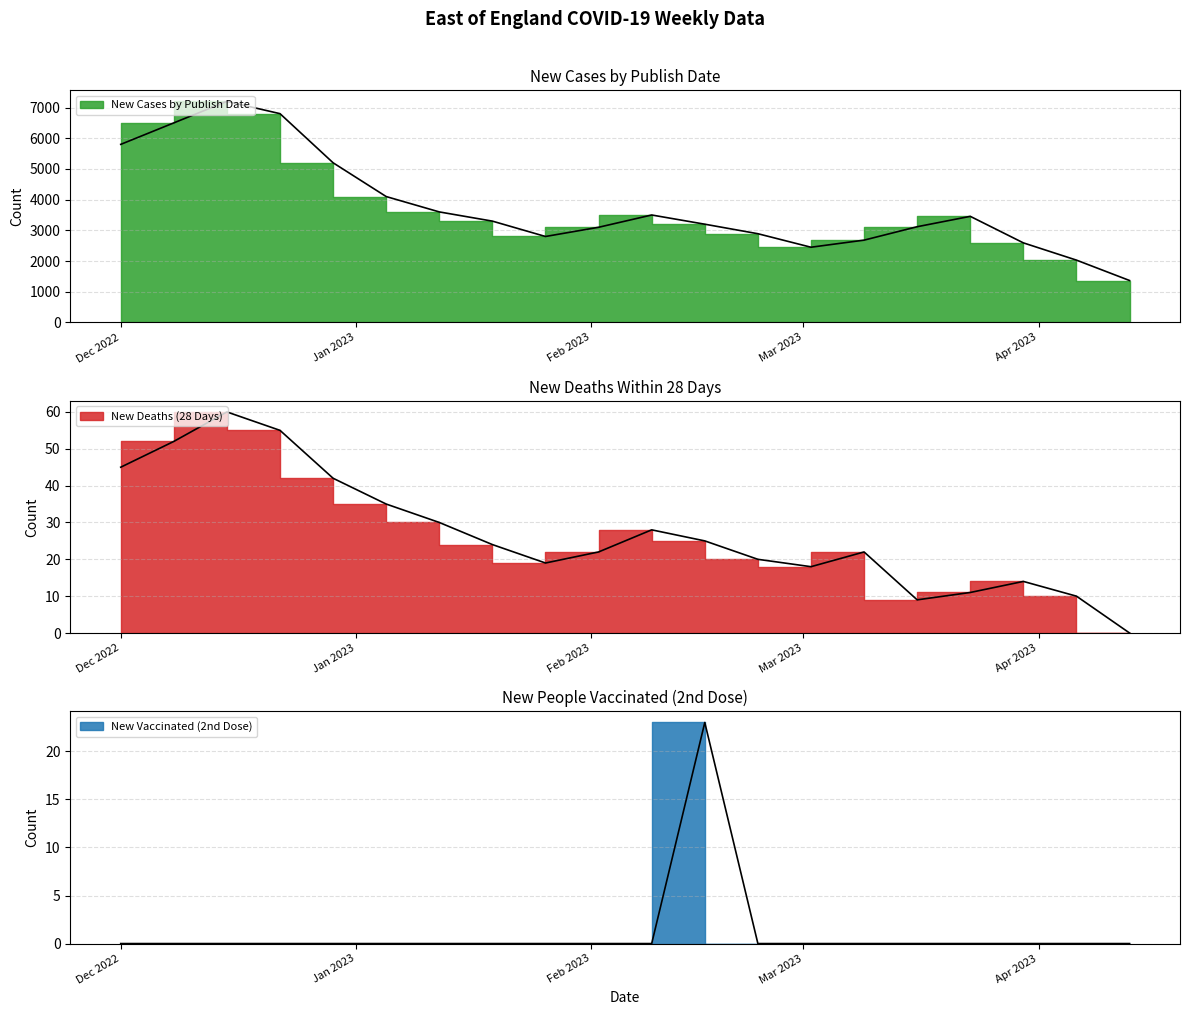

Between 2023-02-16 and 2023-02-02, which series saw the biggest shift?

newCasesByPublishDate